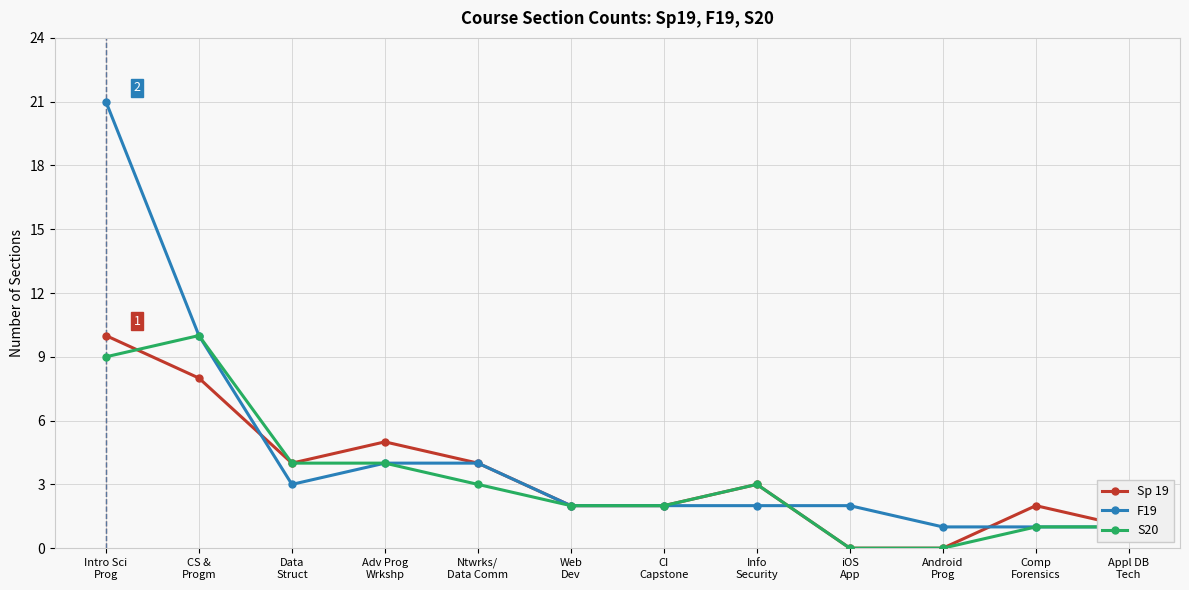

At which label does S20 reach its peak?

CS &
Progm